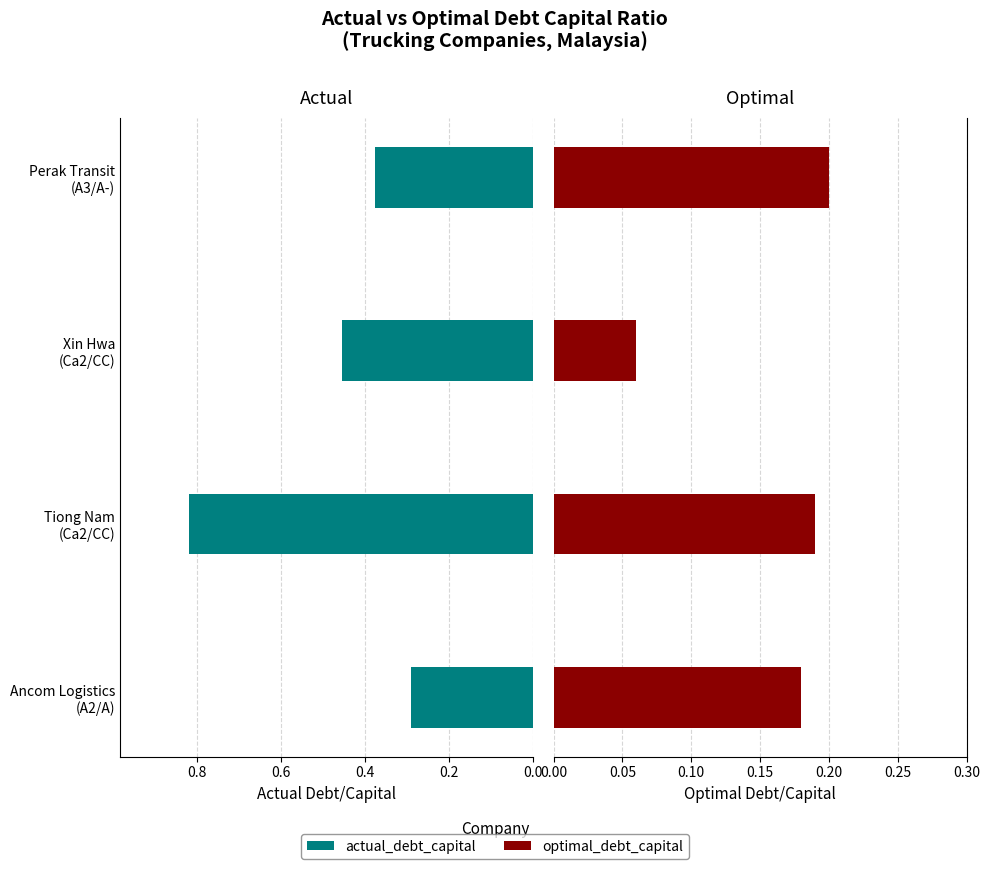

The actual_debt_capital series shows 0.3 at Ancom Logistics (A2/A). True or false?

True